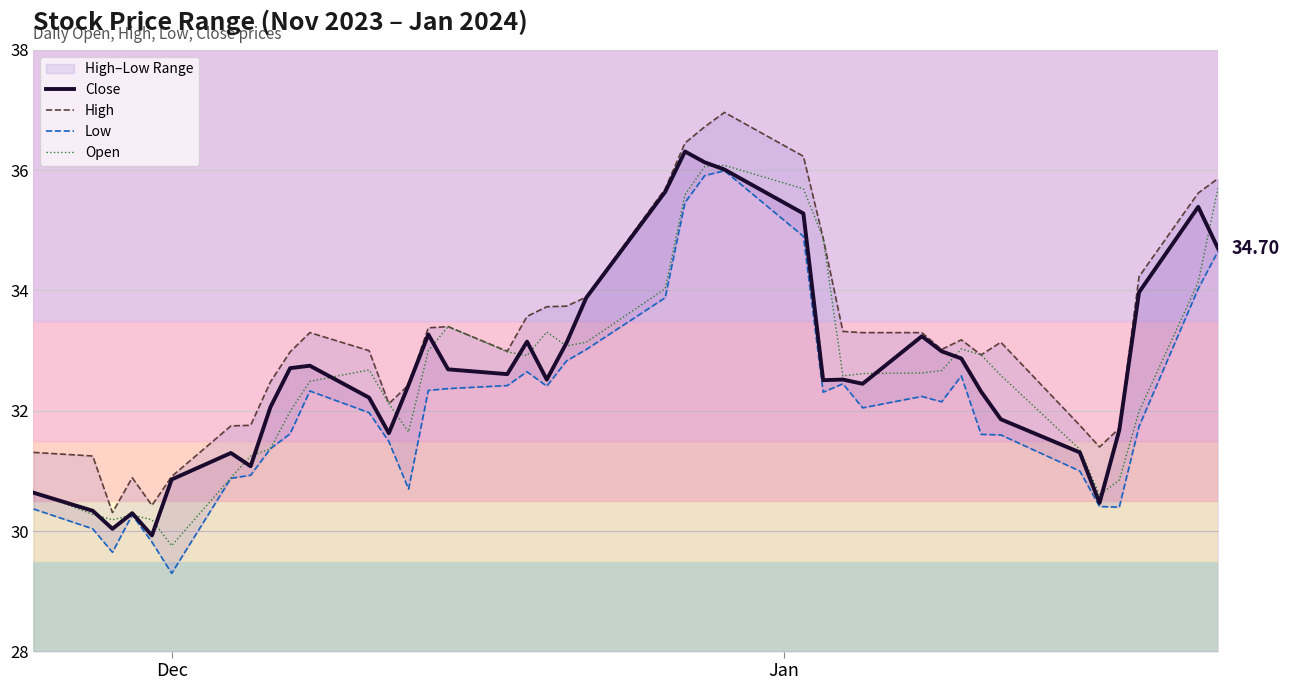

What are all the series names shown in the legend?

Close, High, Low, Open